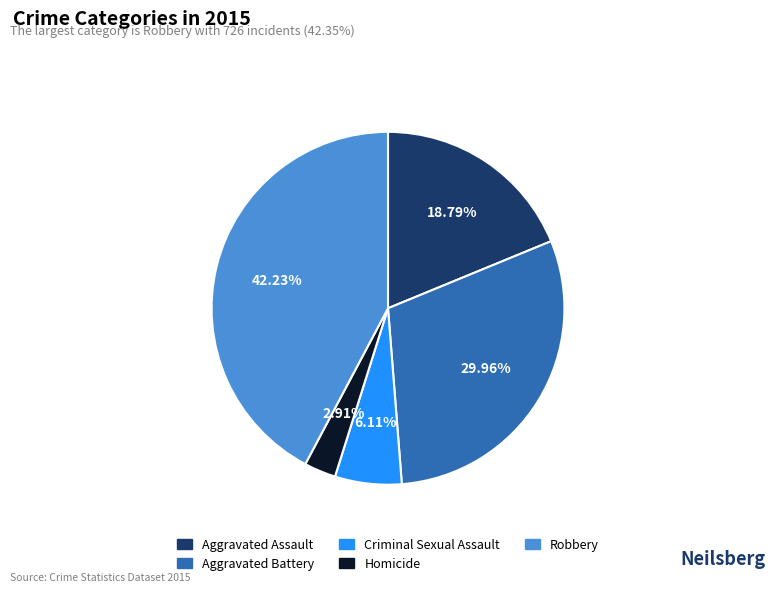

Does any single category account for the majority?

No